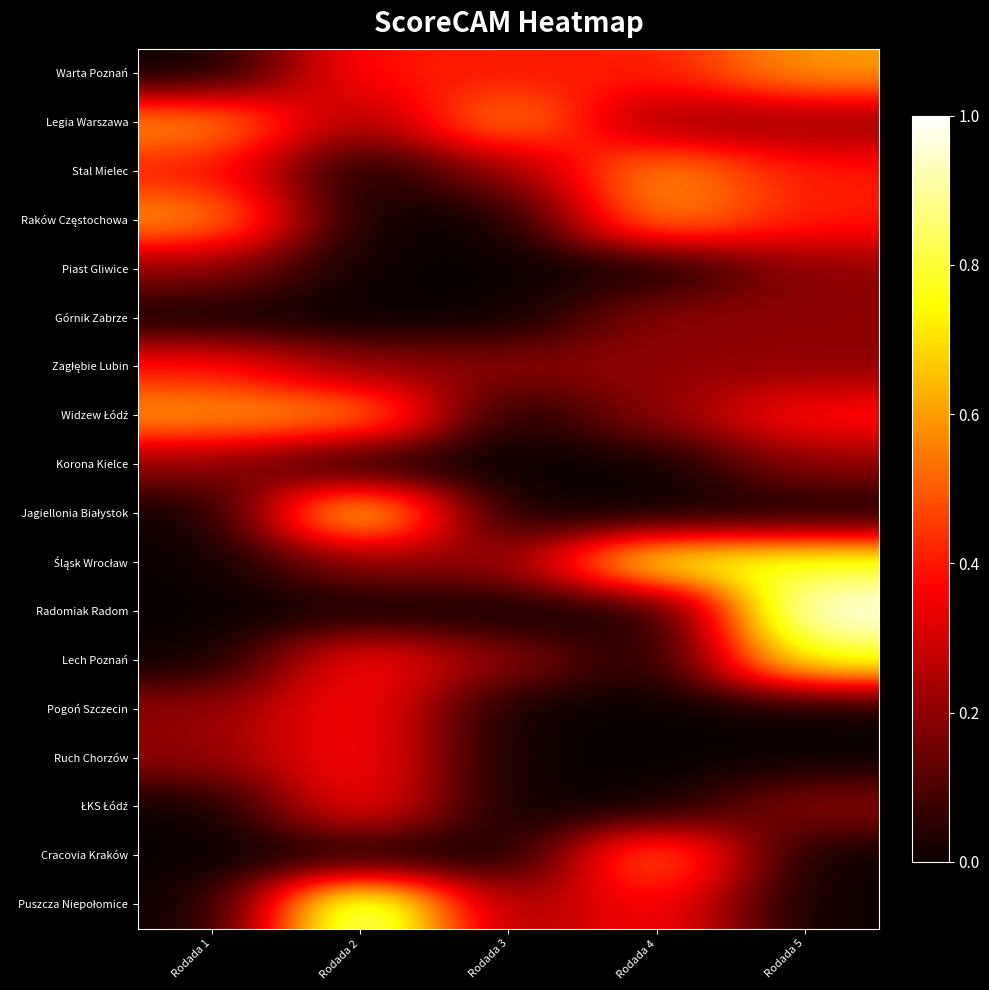

Between Rodada 3 and Rodada 5, which series saw the biggest shift?

Radomiak Radom